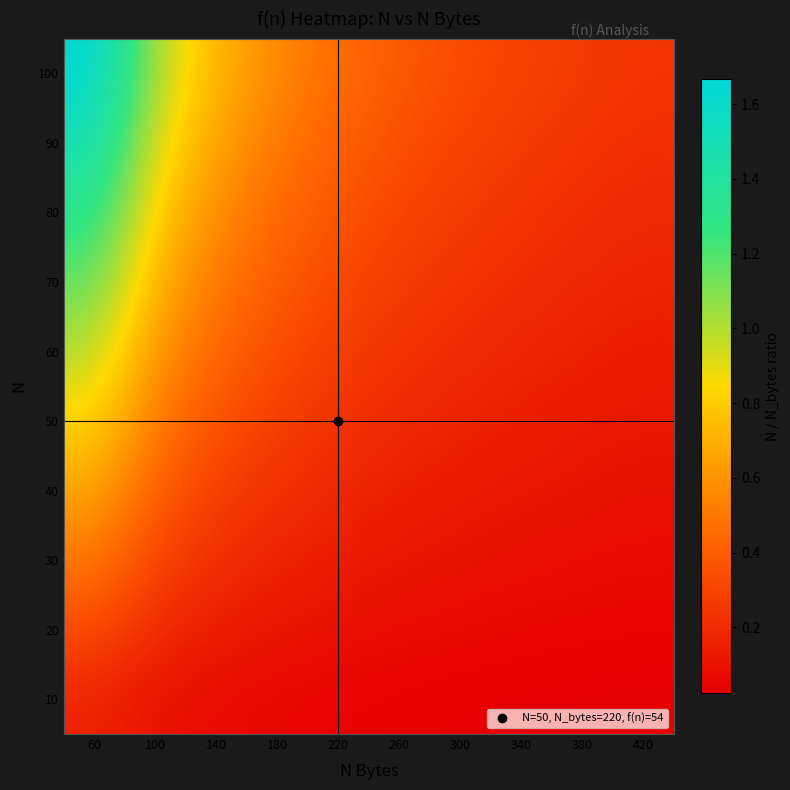

What is the greatest value displayed?

1.7